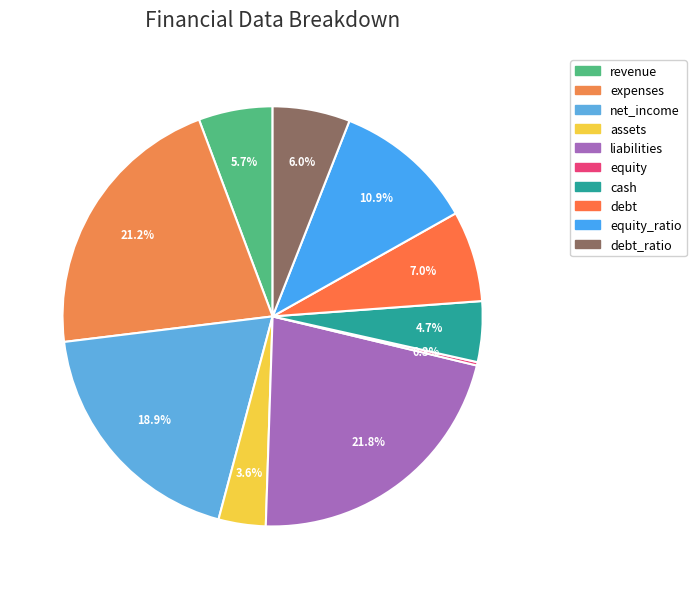

Which slice is the largest?

liabilities